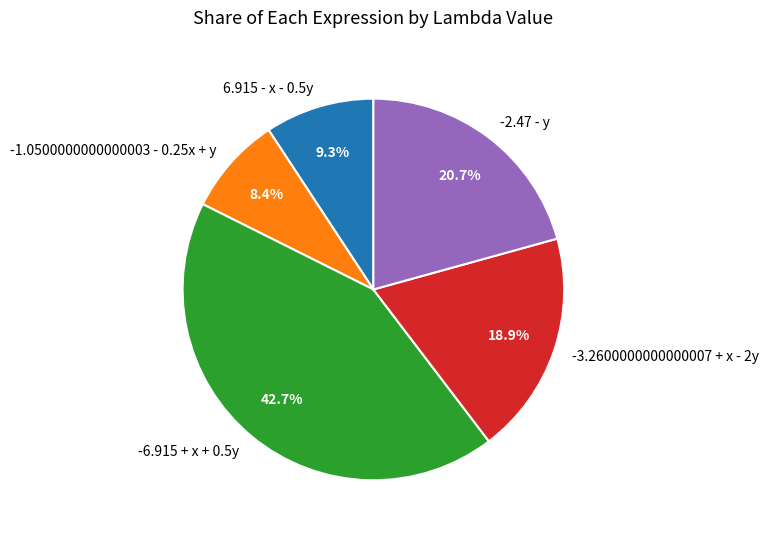

Between -3.2600000000000007 + x - 2y and -6.915 + x + 0.5y, which is larger?

-6.915 + x + 0.5y